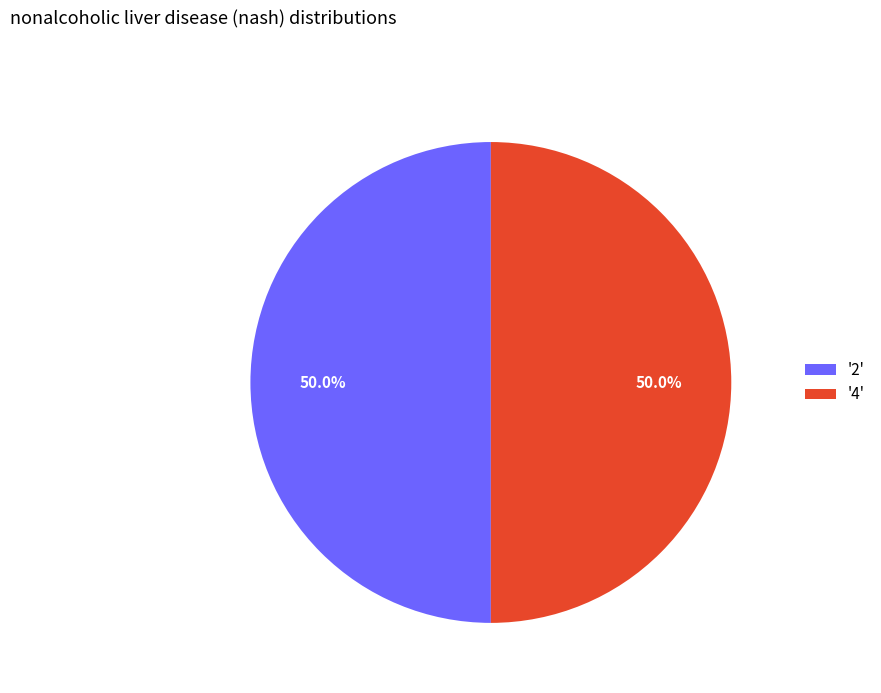

What is the total percentage of '4' and '2'?

100.0%